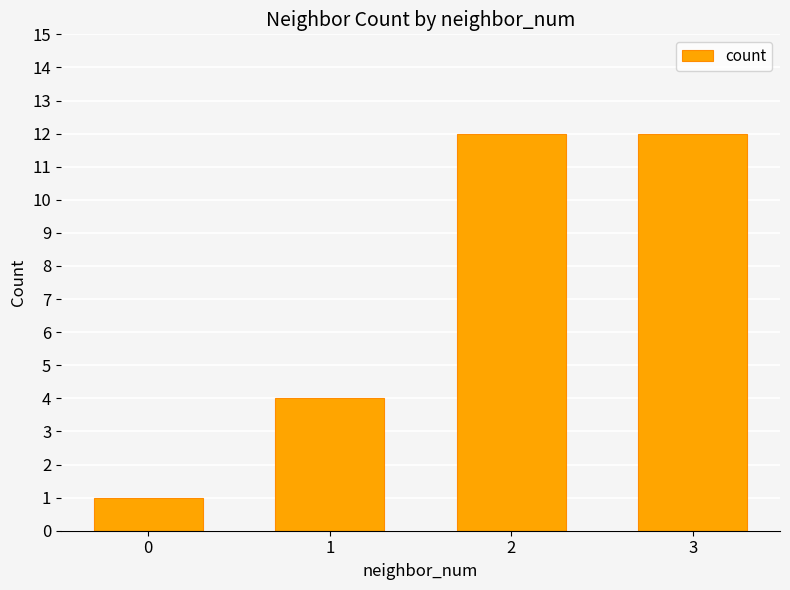

Where is the data nearest to the value 6?

1